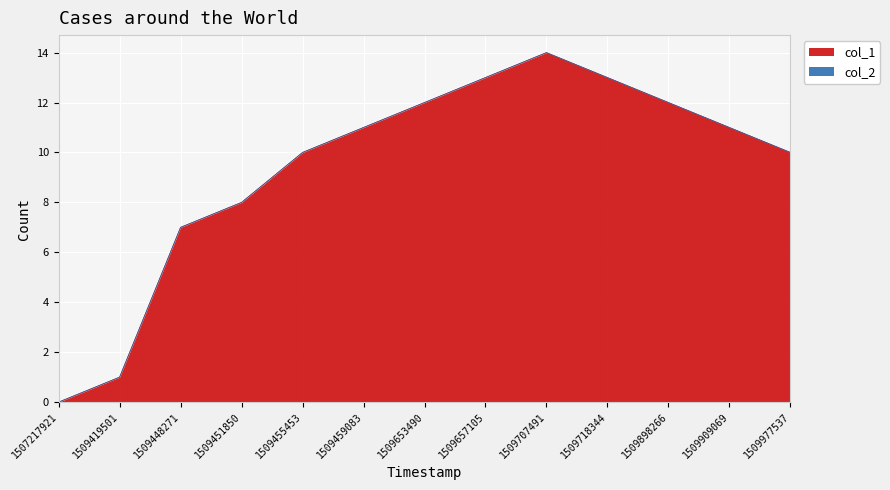

How many data points does each series have?

13